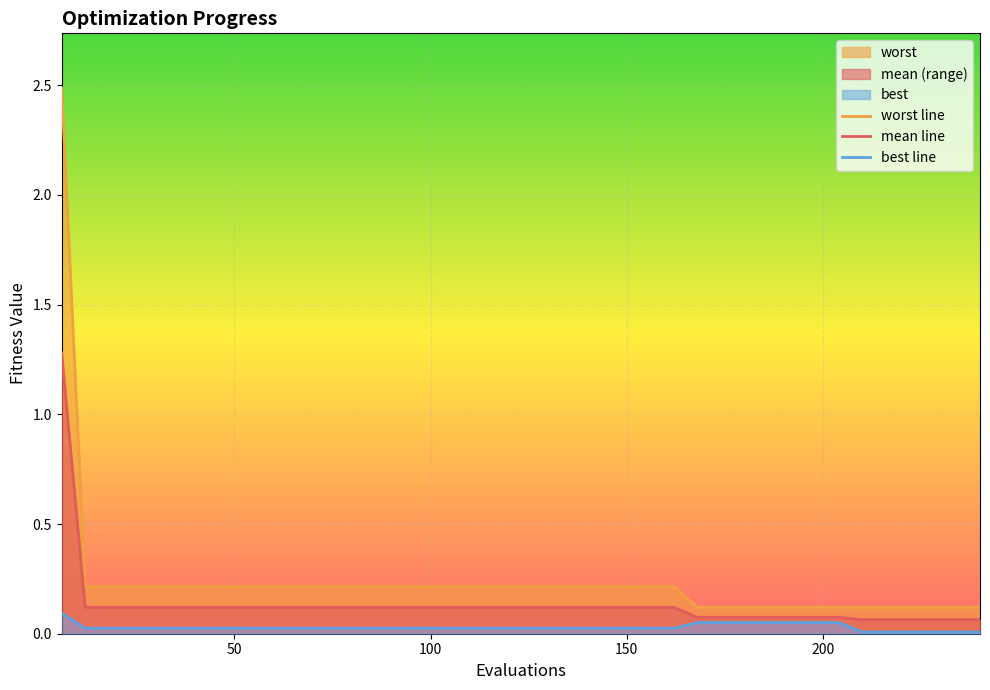

True or false: worst line and best line intersect in this chart.

False